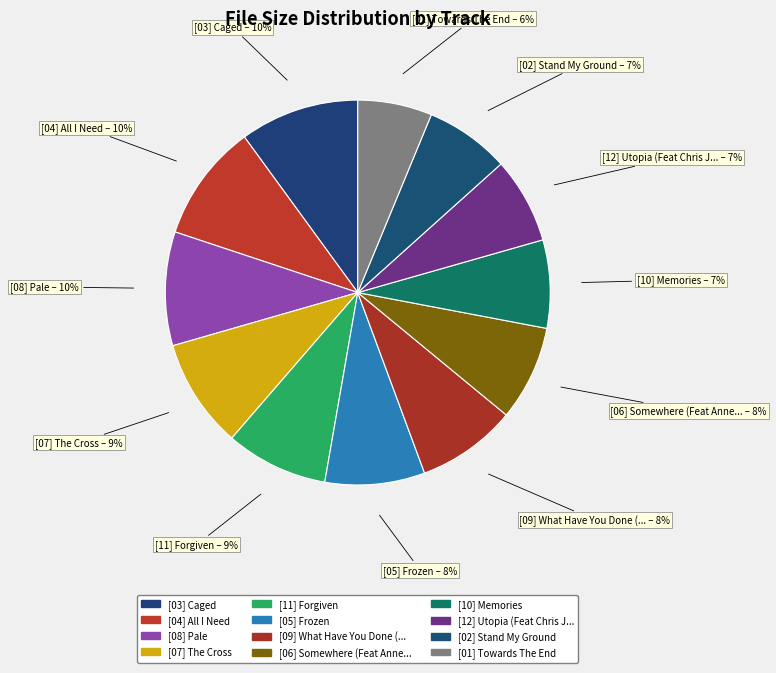

How many slices are in this pie chart?

12